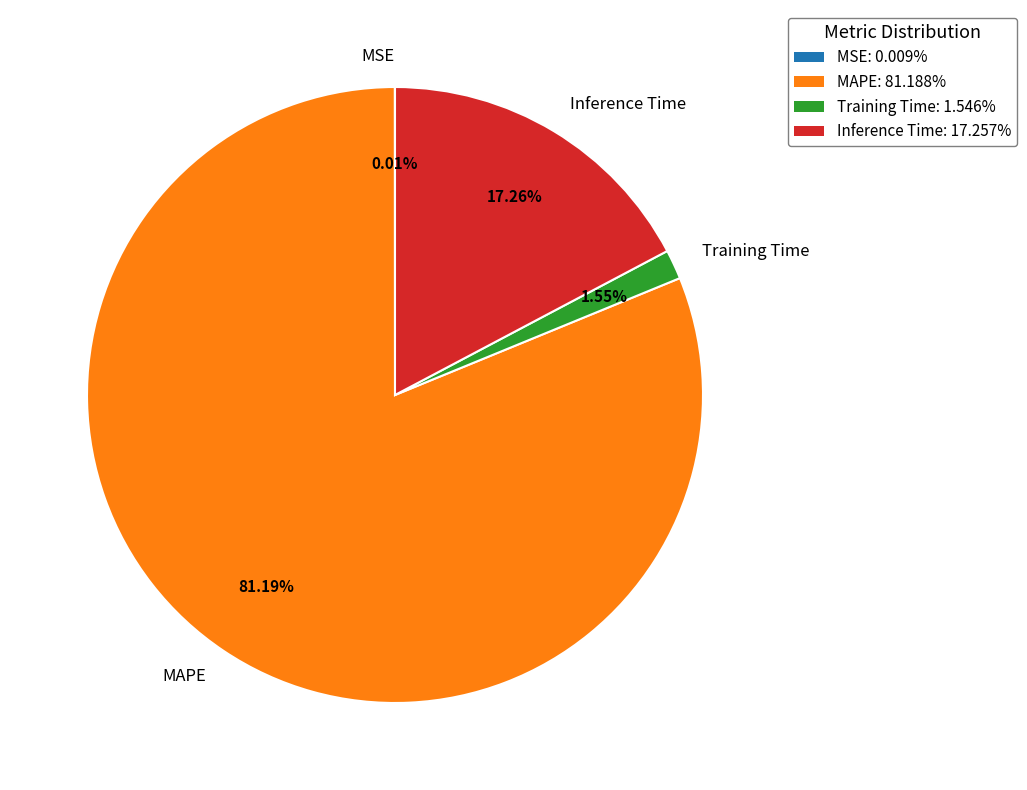

Which slice is the largest?

MAPE